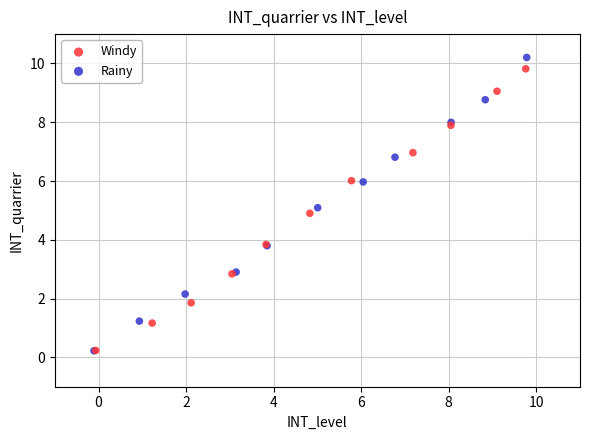

Which series has the largest Y range (max minus min)?

Rainy